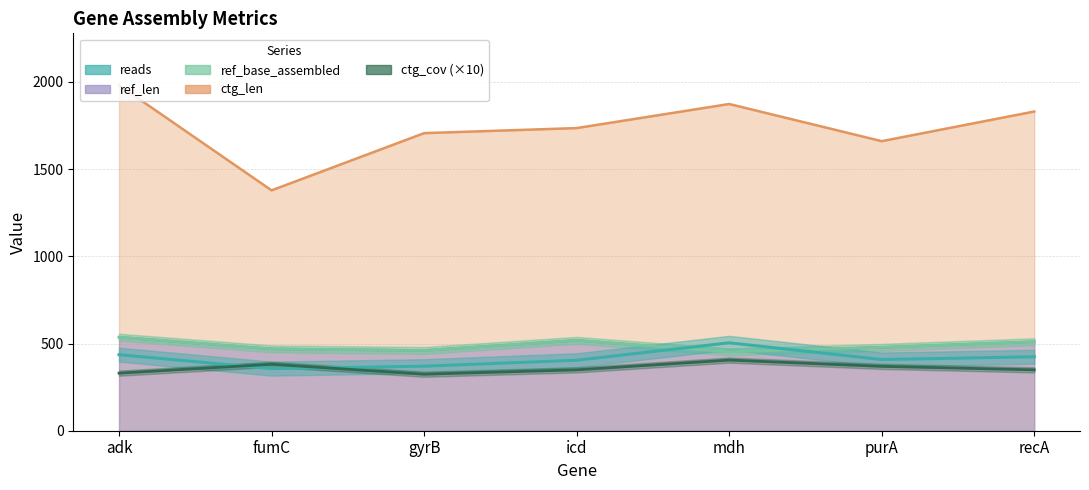

Is it true that ctg_len equals 788 at purA?

False